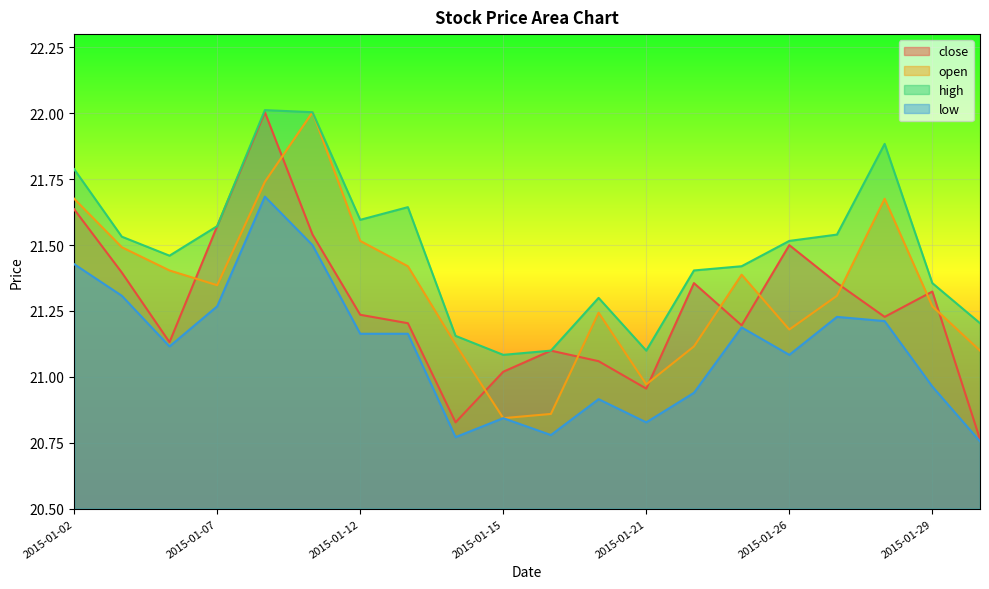

What is the average value of the close series?

21.3